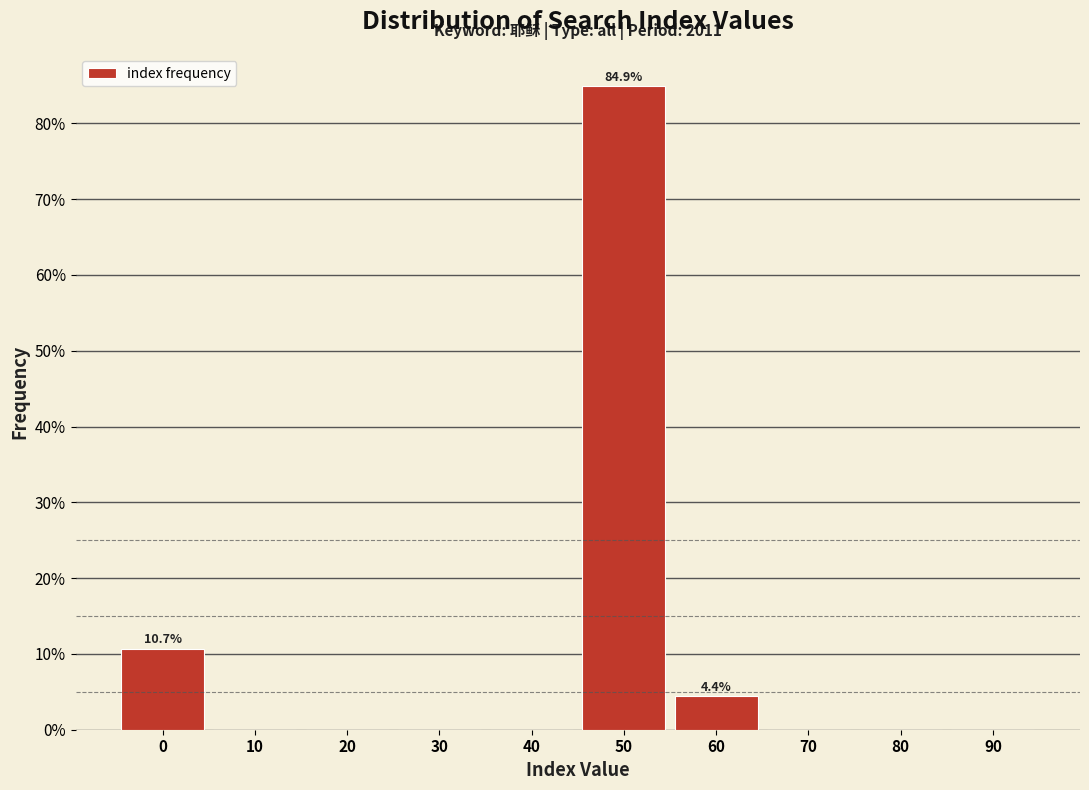

Reading left to right, extract all data points from this chart.

0=10.7	10=0.0	20=0.0	30=0.0	40=0.0	50=84.9	60=4.4	70=0.0	80=0.0	90=0.0